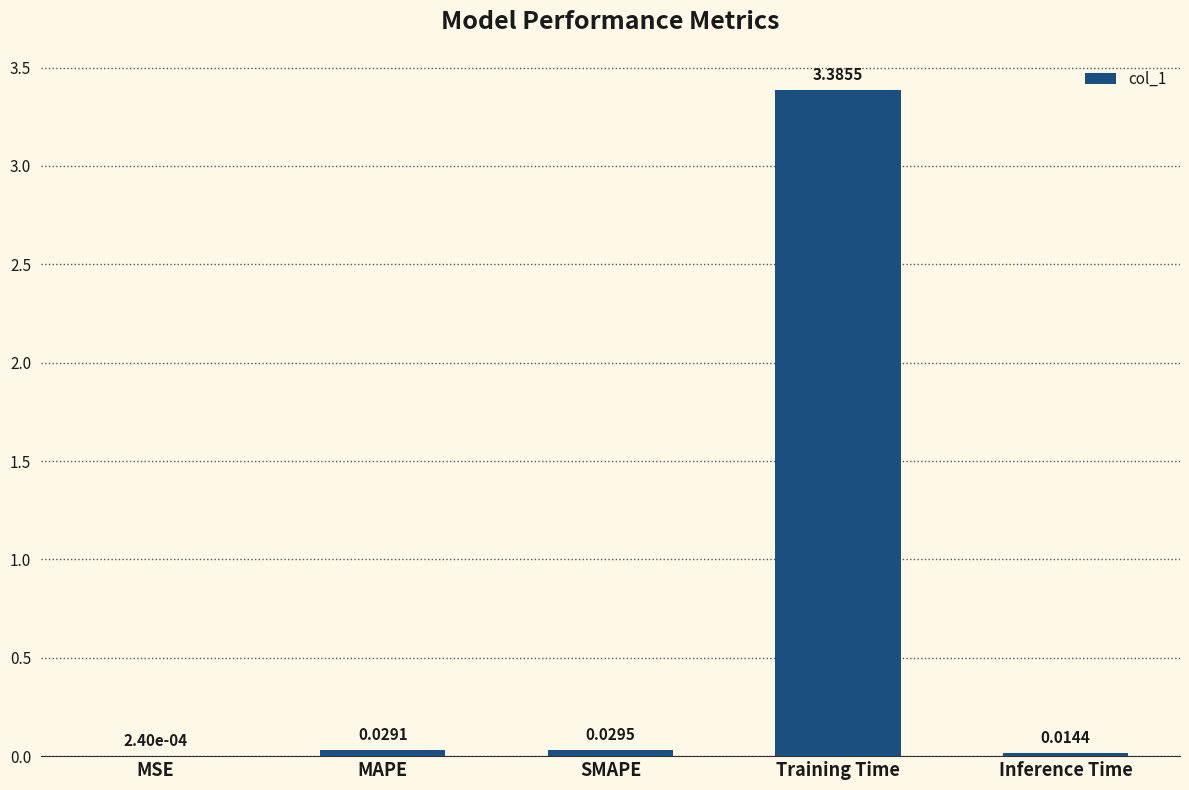

At which category does the chart reach its peak across all series?

Training Time